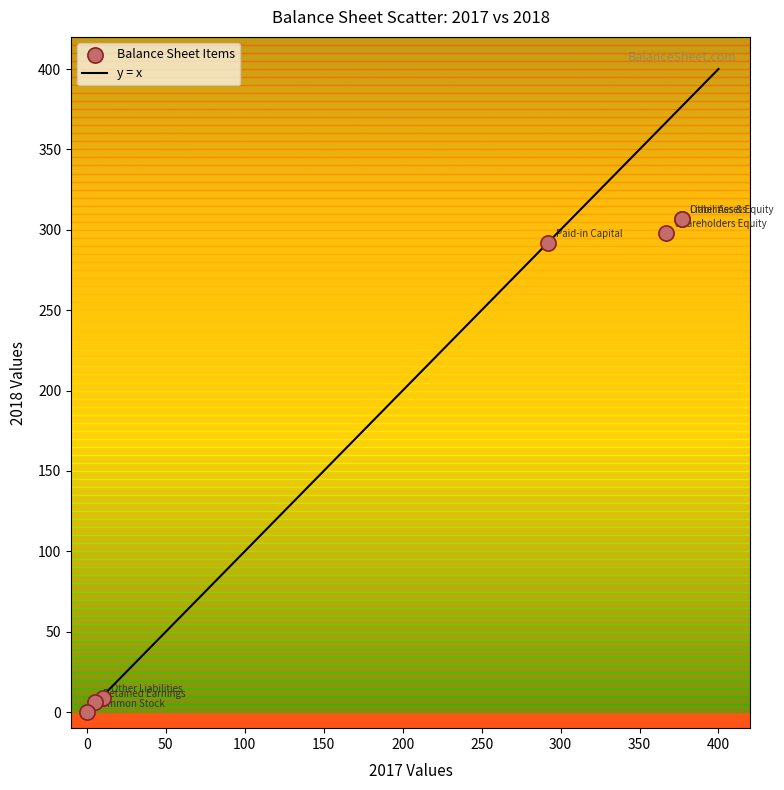

What Y value in the scatter plot is closest to 153?

292